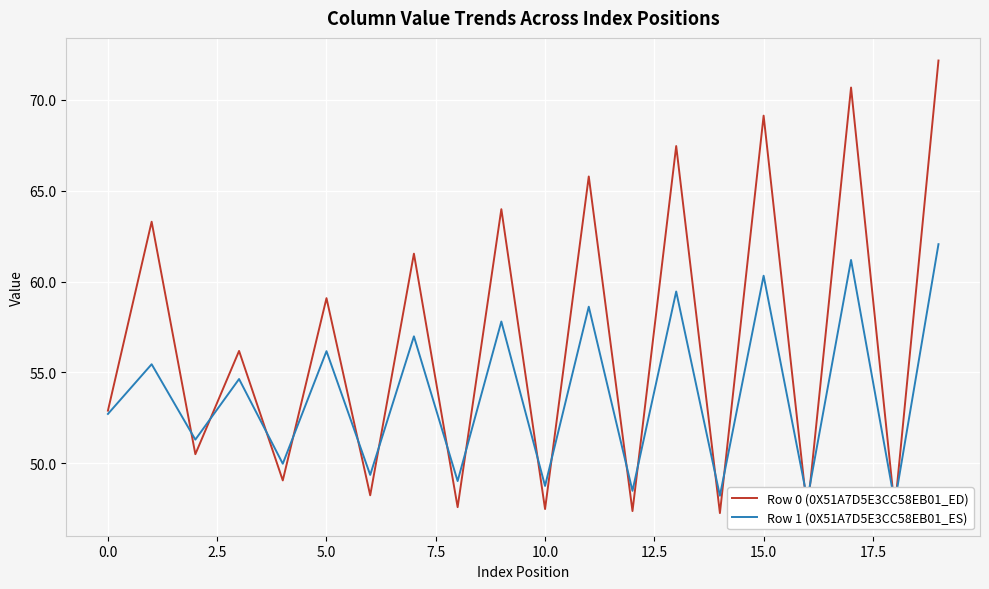

Rank the series by their maximum value, from lowest to highest.

Row 1 (0X51A7D5E3CC58EB01_ES), Row 0 (0X51A7D5E3CC58EB01_ED)